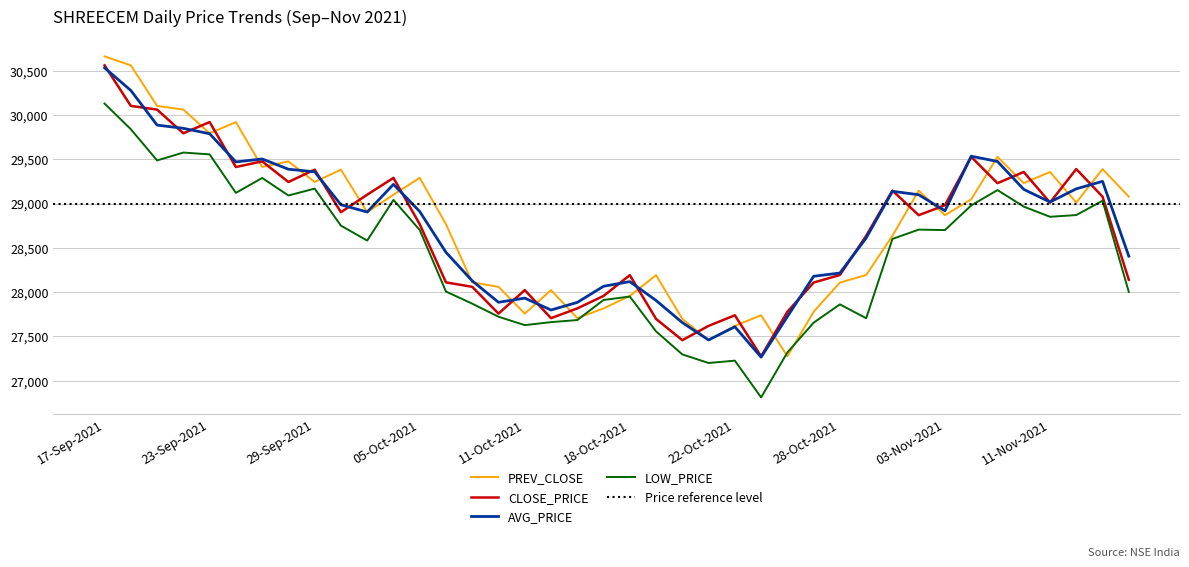

In AVG_PRICE, how many points are higher than both neighbors (excluding endpoints)?

8